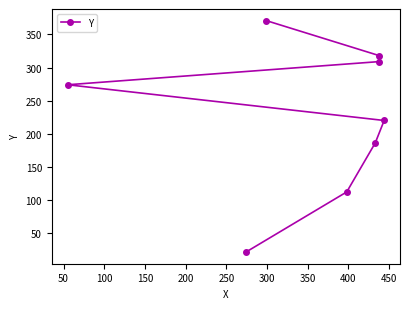

What is the change in value from 100 to 350?

+185